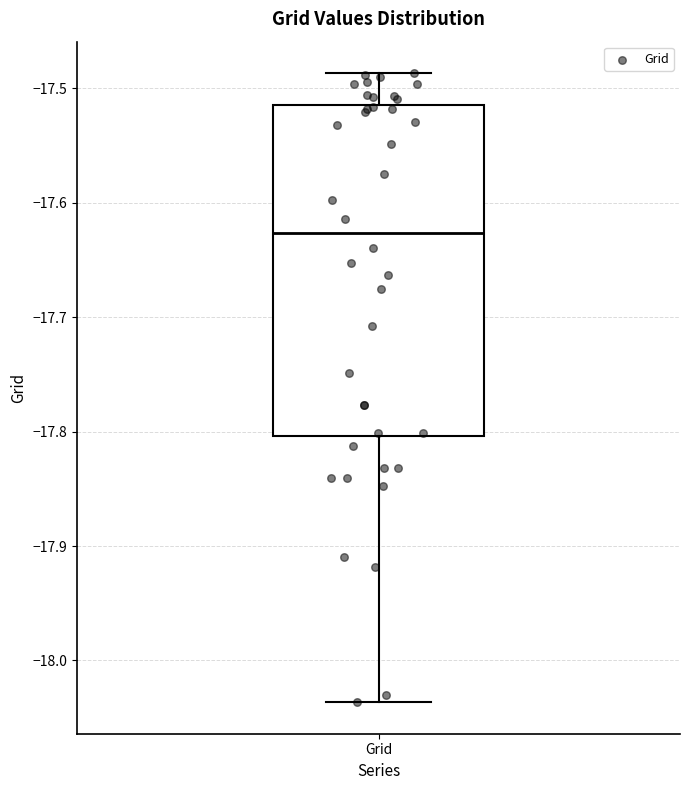

Transcribe this box plot: give where the median line is, the range the box spans, and where the two whiskers end, as read against the y-axis. The values are not printed on the chart, so give them approximately, as read against the axis.

median -17.63, box -17.80 to -17.51, whiskers -18.04 to -17.49